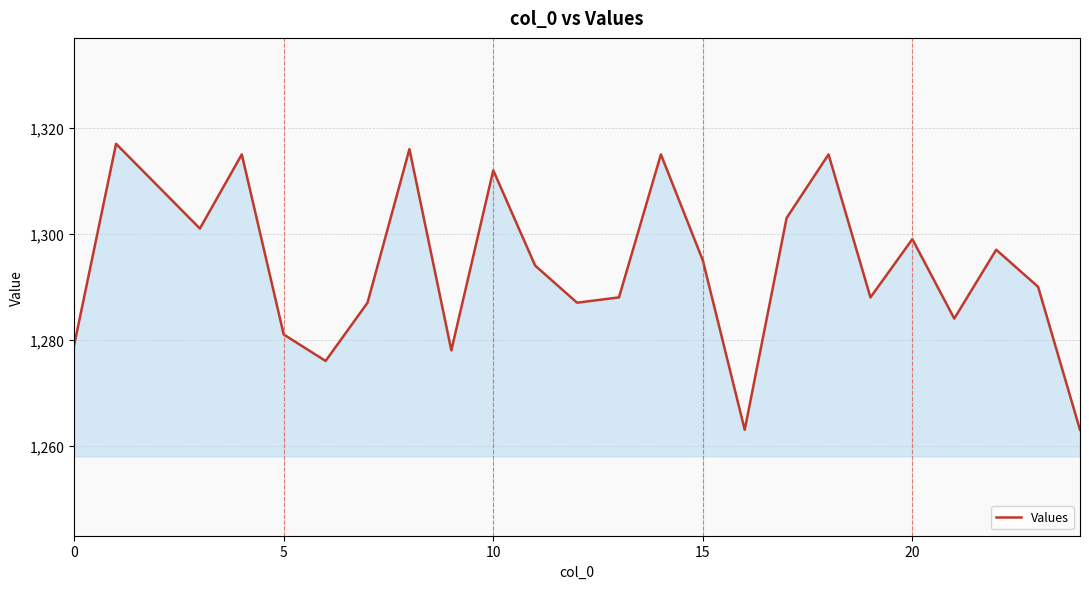

How many distinct data groups are displayed?

1